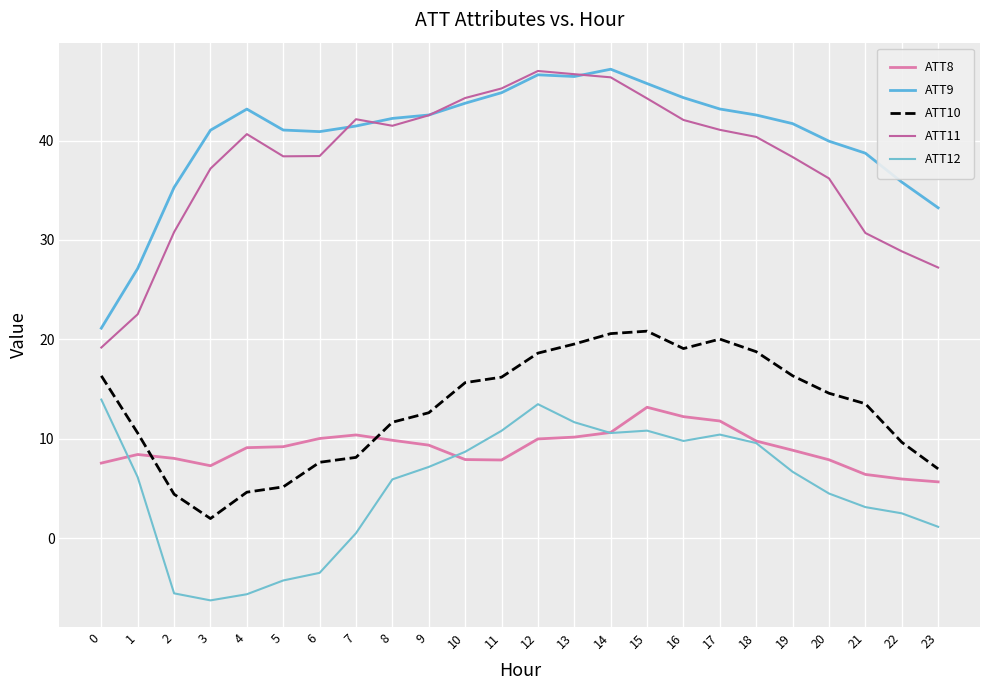

How many lines are shown in the chart?

5